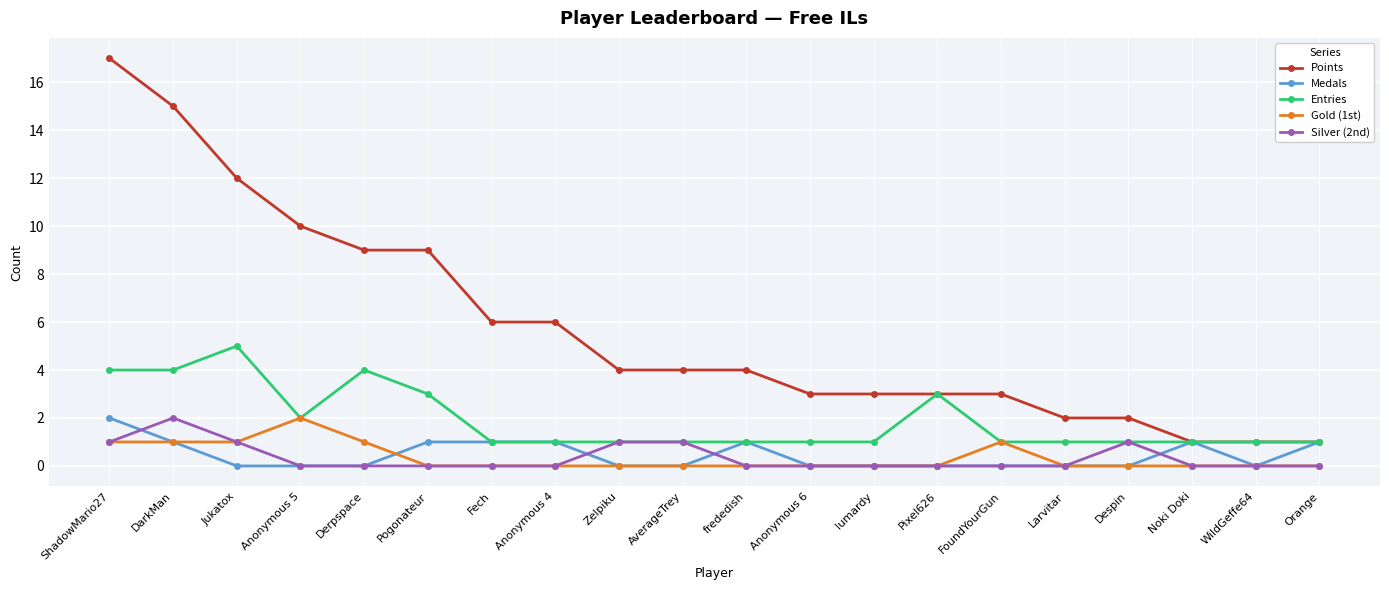

What is the difference between the maximum and minimum values in the Silver (2nd) series?

2